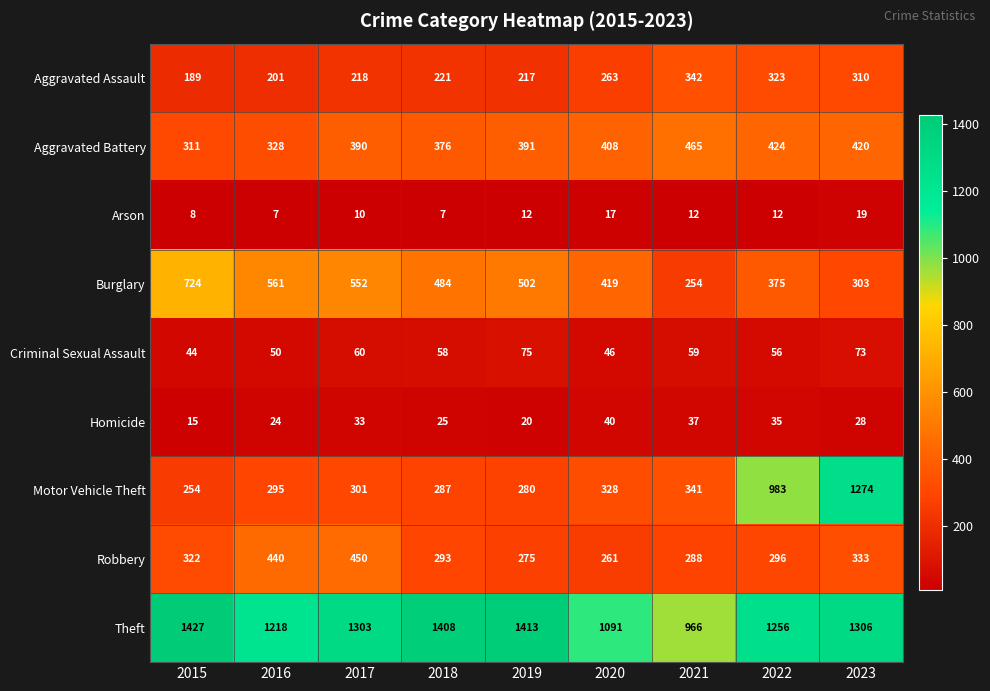

Which series has the largest total across all categories?

Theft